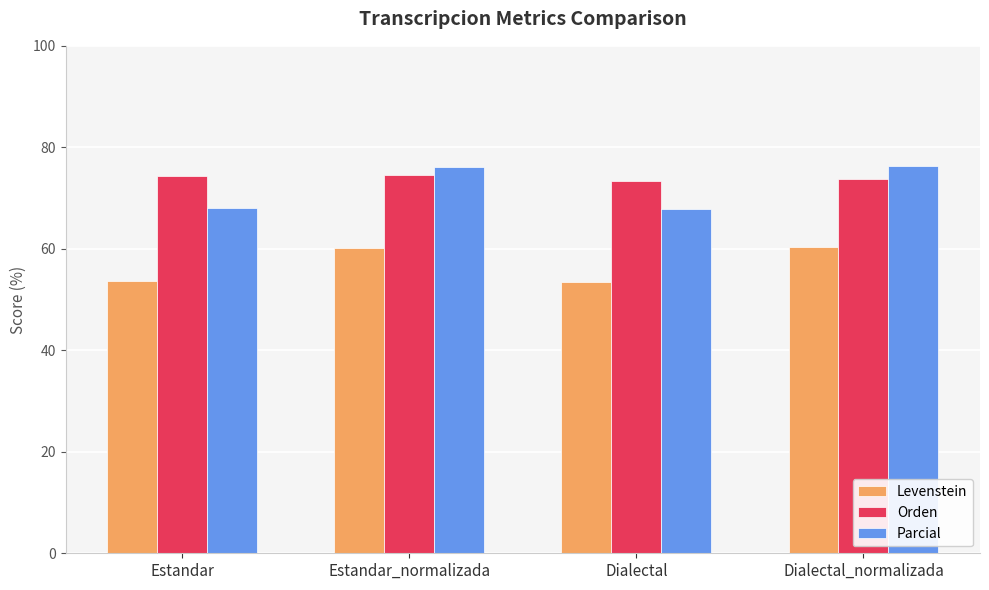

Does the chart contain stacked bars?

No